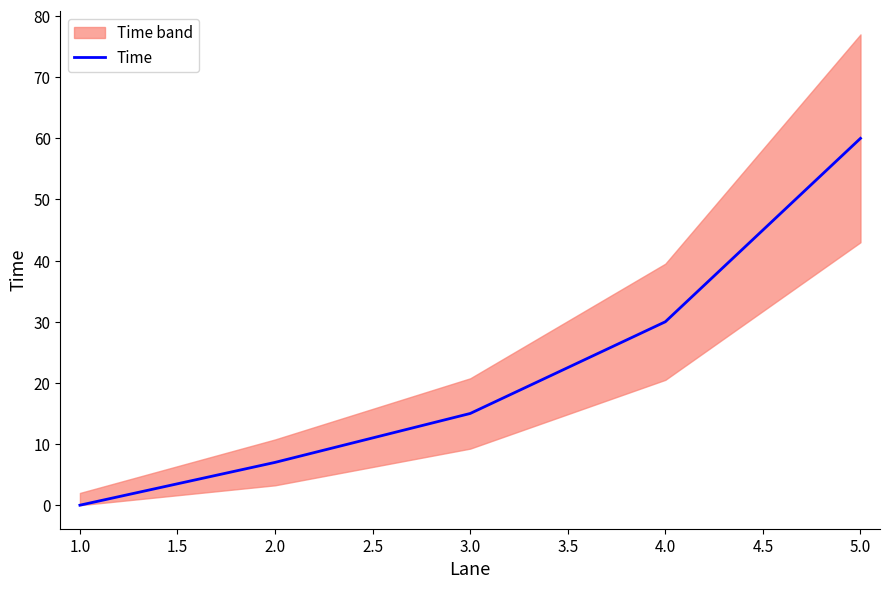

Rank the categories by Time value from highest to lowest.

5.0, 4.0, 3.0, 2.0, 1.0